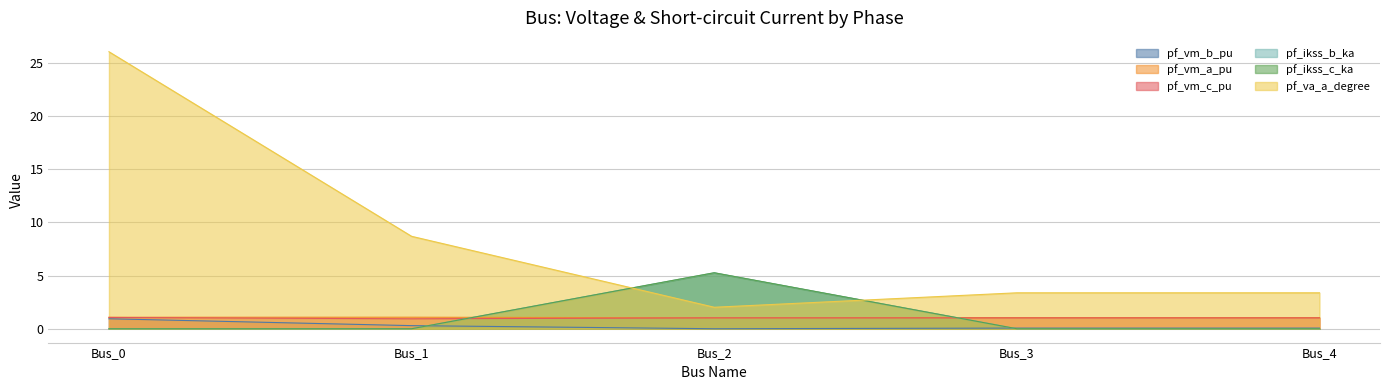

Read the pf_vm_b_pu value at Bus_0.

0.9